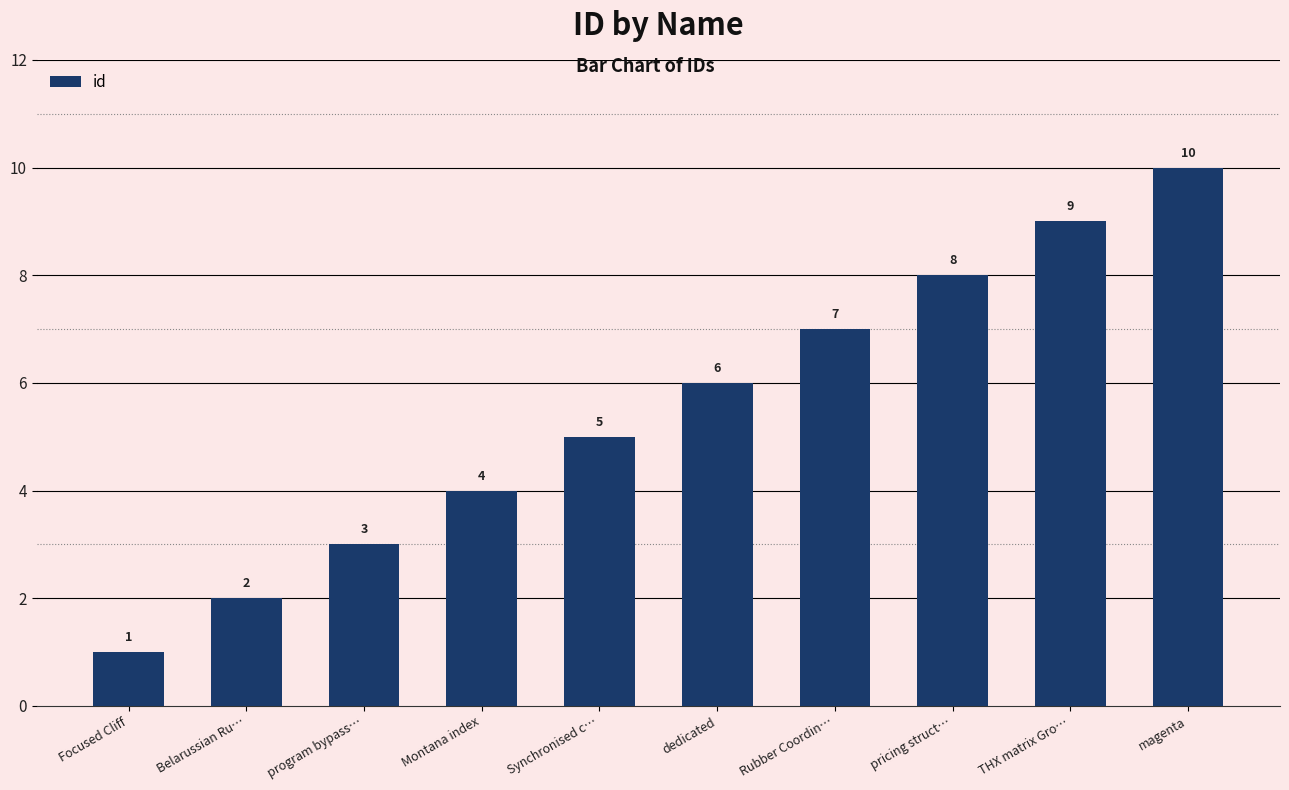

How many values are between 3 and 8?

6